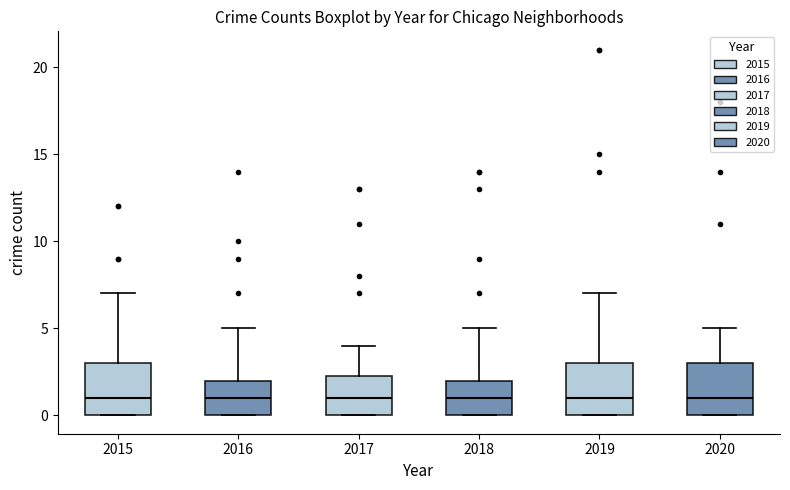

Reading left to right, transcribe this box plot: for each box, give where its median line is, the range the box spans, and where its two whiskers end, as read against the y-axis. The values are not printed on the chart, so give them approximately, as read against the axis.

2015: median 1.0, box 0.0 to 3.0, whiskers 0.0 to 7.0
2016: median 1.0, box 0.0 to 2.0, whiskers 0.0 to 5.0
2017: median 1.0, box 0.0 to 2.5, whiskers 0.0 to 4.0
2018: median 1.0, box 0.0 to 2.0, whiskers 0.0 to 5.0
2019: median 1.0, box 0.0 to 3.0, whiskers 0.0 to 7.0
2020: median 1.0, box 0.0 to 3.0, whiskers 0.0 to 5.0